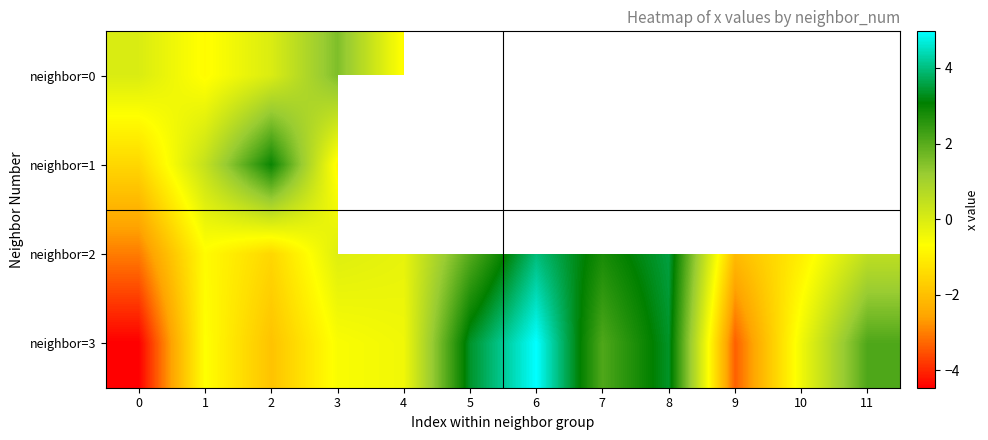

At how many categories does at least one series exceed -3?

12